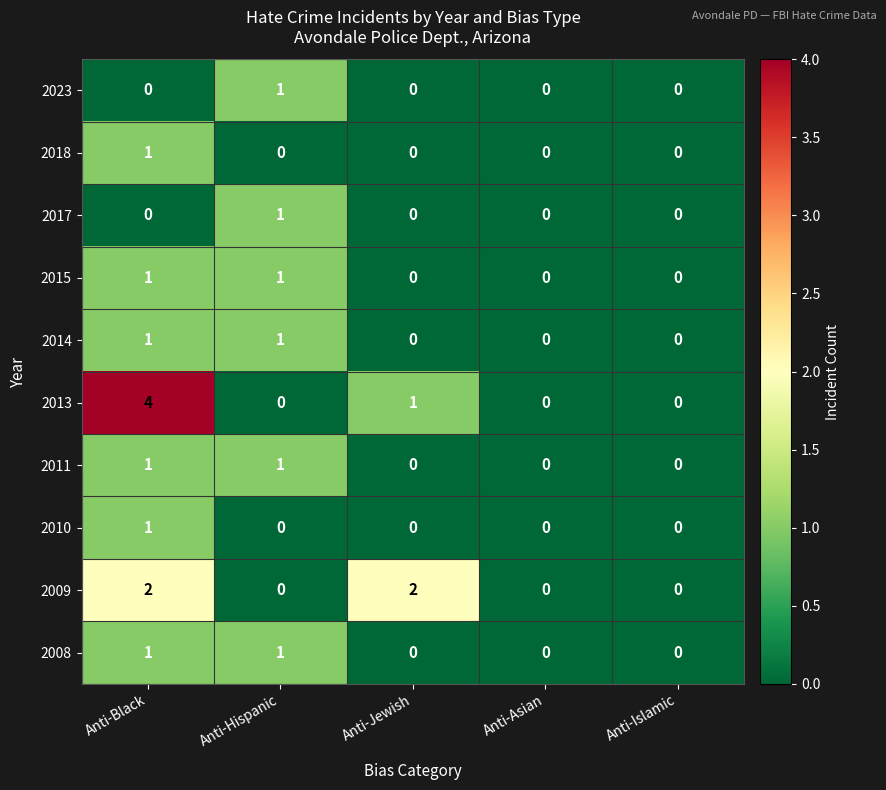

At which category is the sum across all series the highest?

Anti-Black